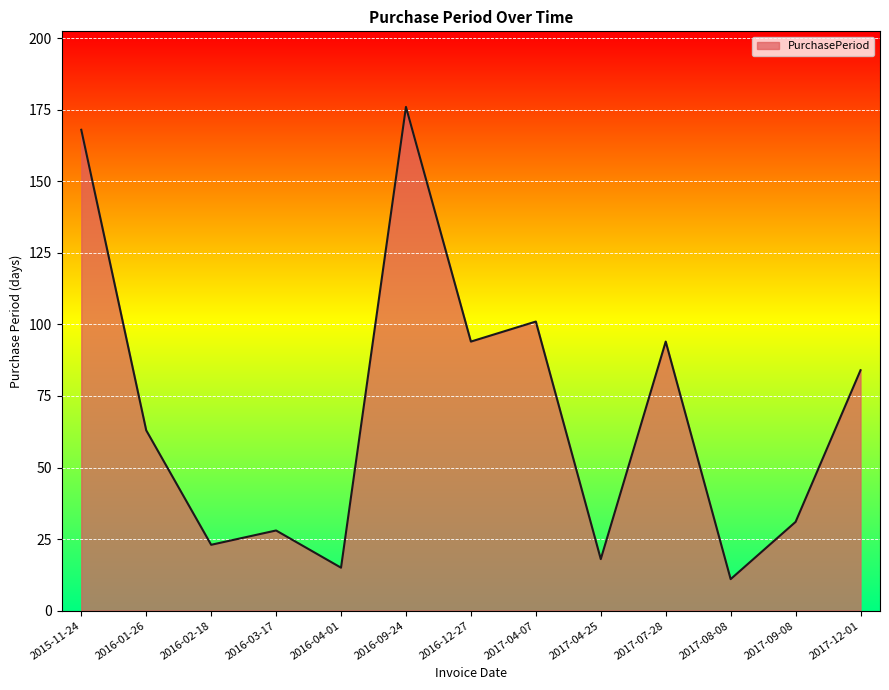

What position from the right is 2017-04-07?

6